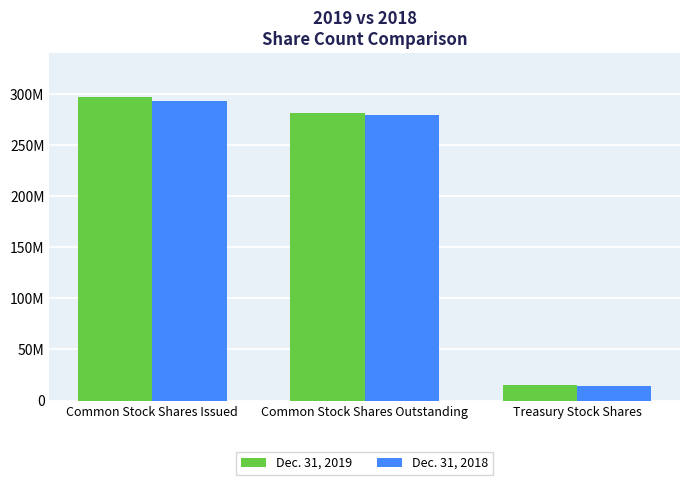

What are all the series names shown in the legend?

Dec. 31, 2019, Dec. 31, 2018